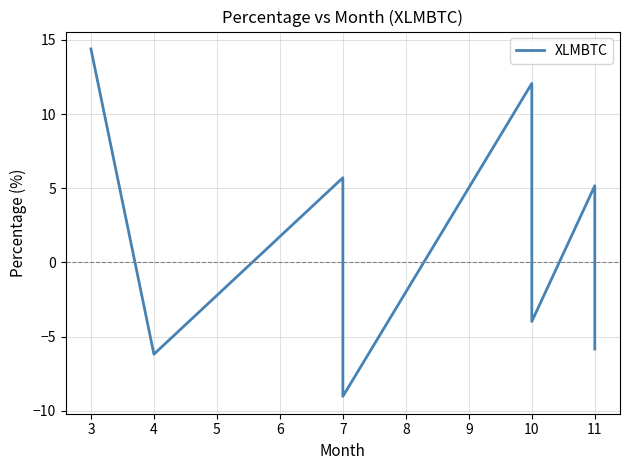

How many negative values are there?

4